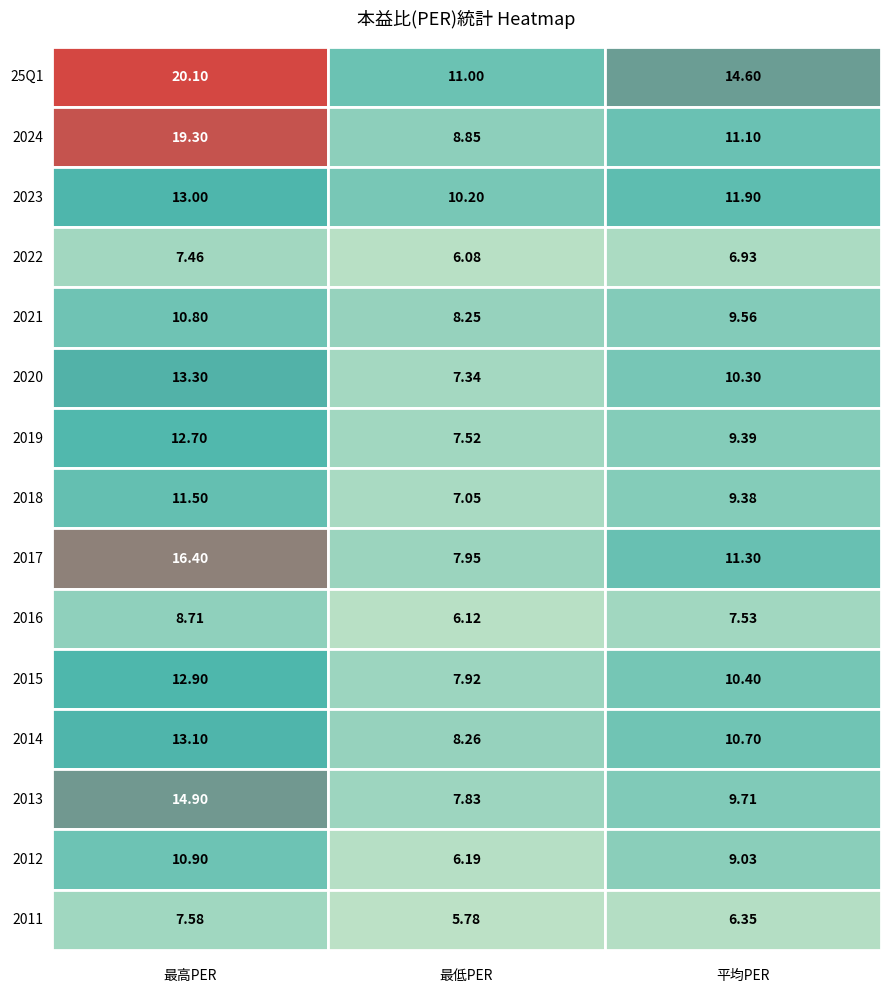

The value of 2023 at 2 is 16.6. True or false?

False